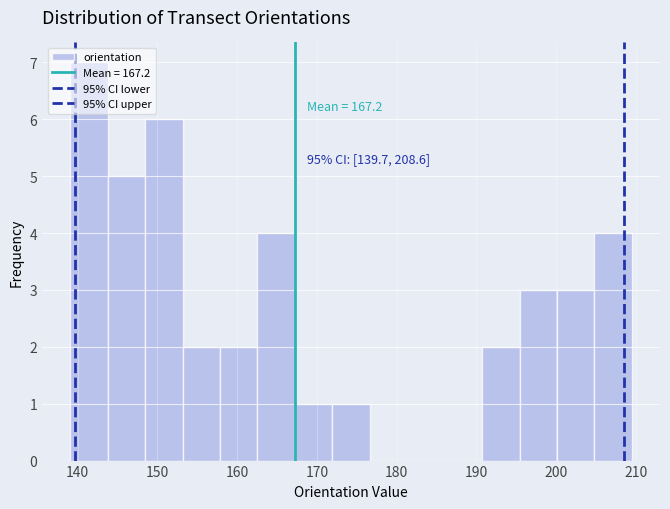

Which range on the x-axis has the tallest bar?

139 to 144